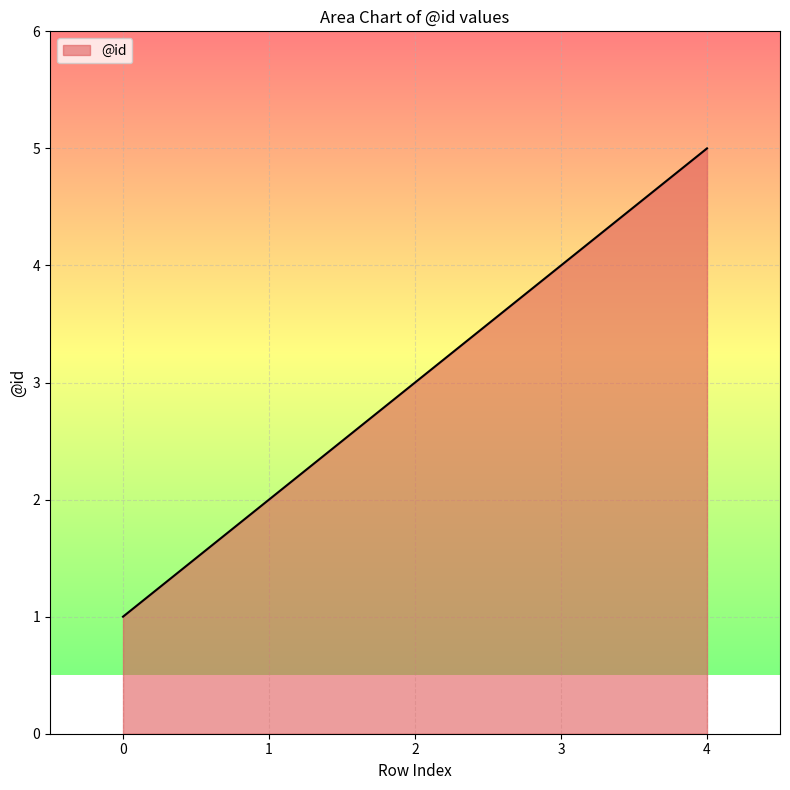

List the labels in order of value, largest first.

4, 3, 2, 1, 0